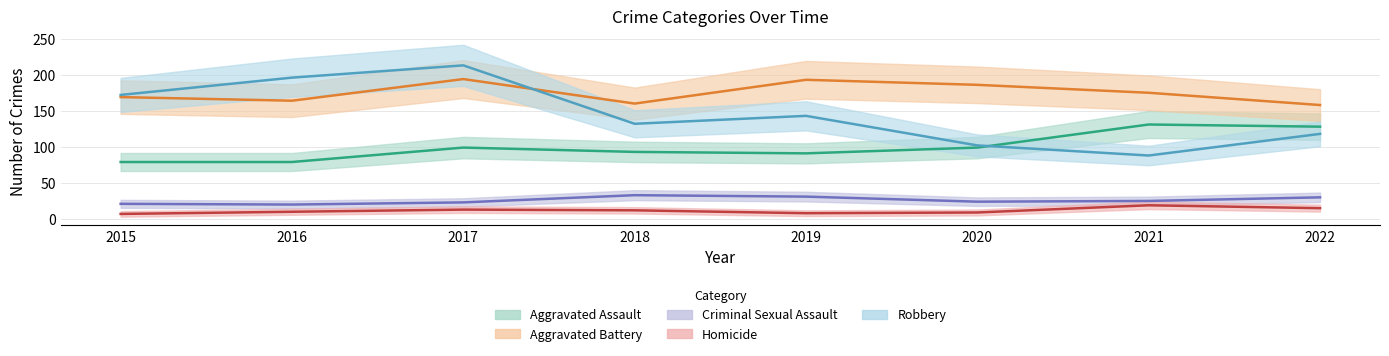

At 2021, list the series in order from smallest to largest.

Homicide, Criminal Sexual Assault, Robbery, Aggravated Assault, Aggravated Battery